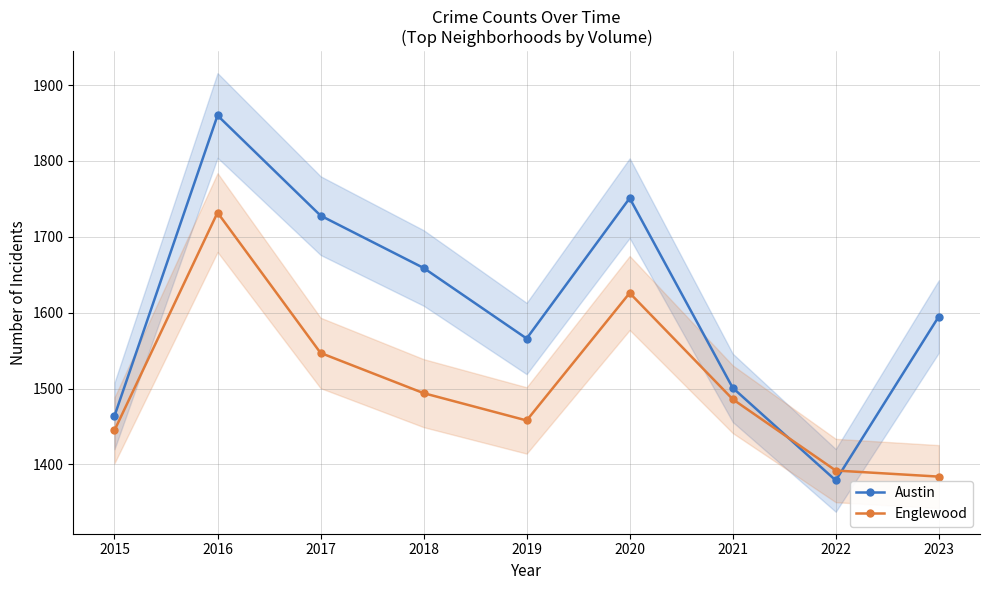

At which label does Austin first exceed 1595?

2016